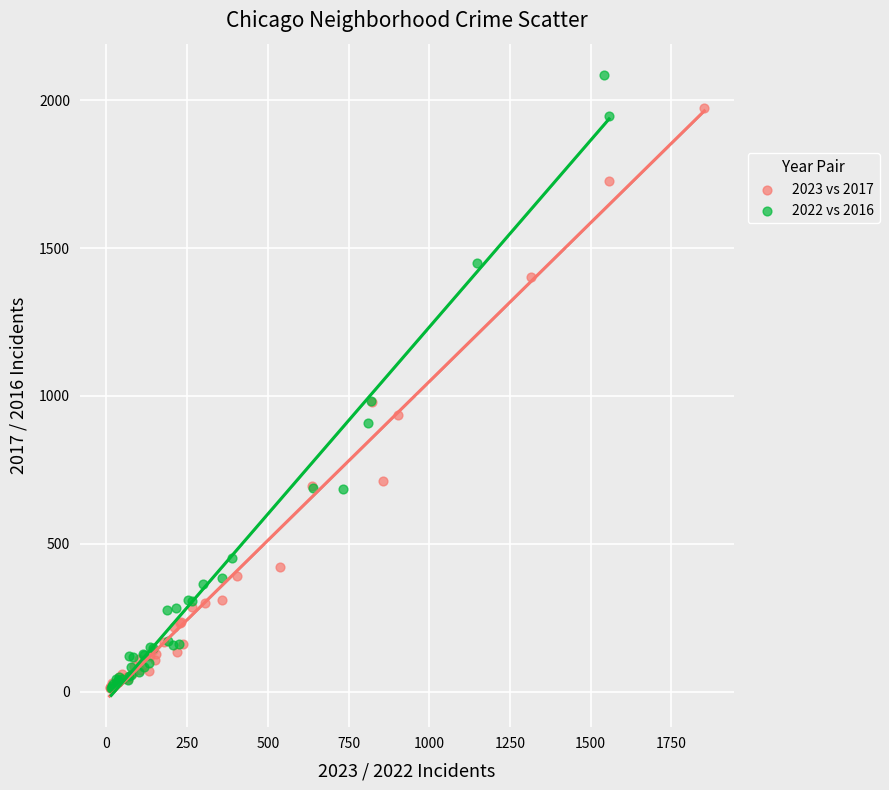

Which series reaches the maximum Y coordinate?

2022 vs 2016